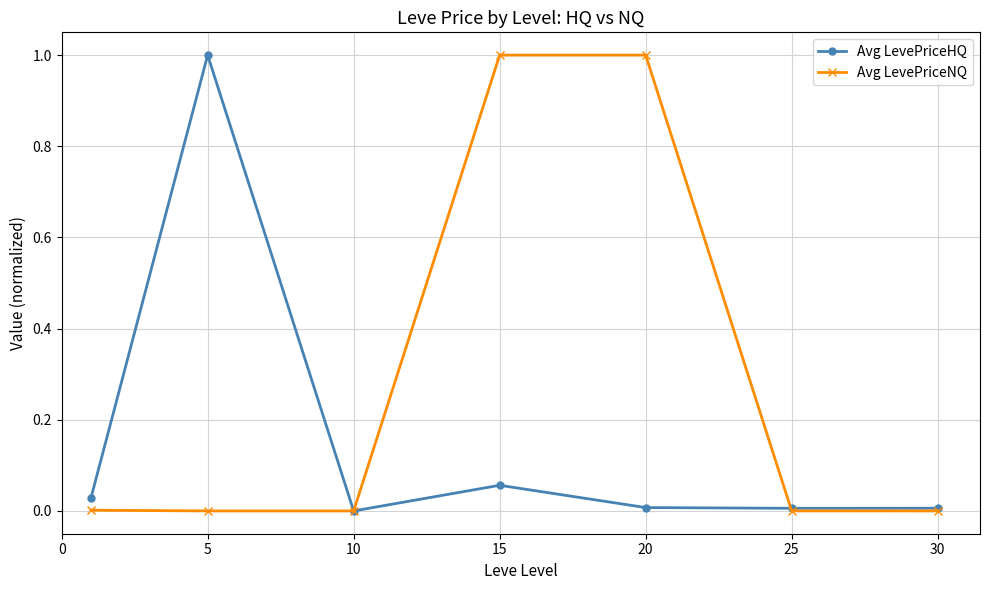

List the series in order of their overall mean, lowest first.

Avg LevePriceHQ, Avg LevePriceNQ